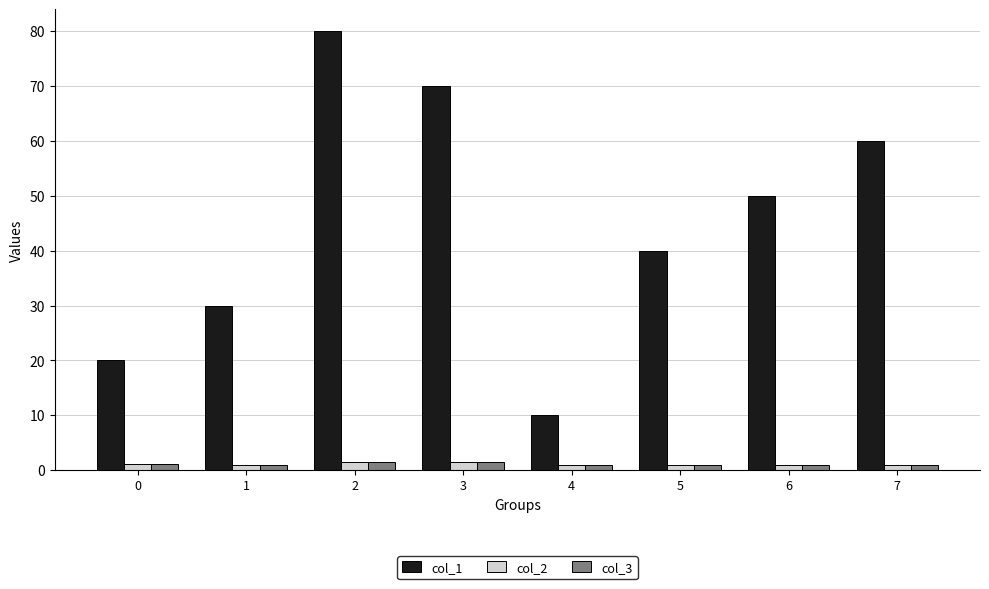

What is the sum of all col_3 values?

8.8